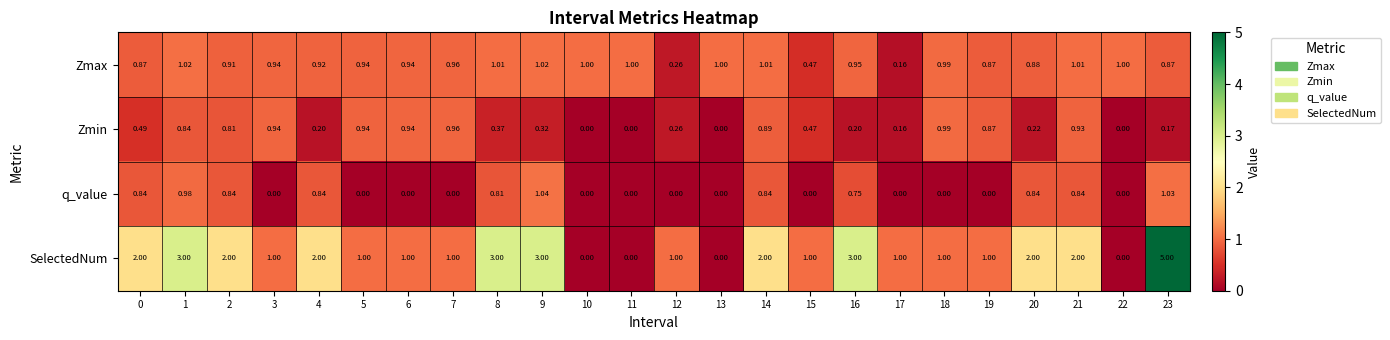

Between 1 and 4, which series saw the biggest shift?

SelectedNum